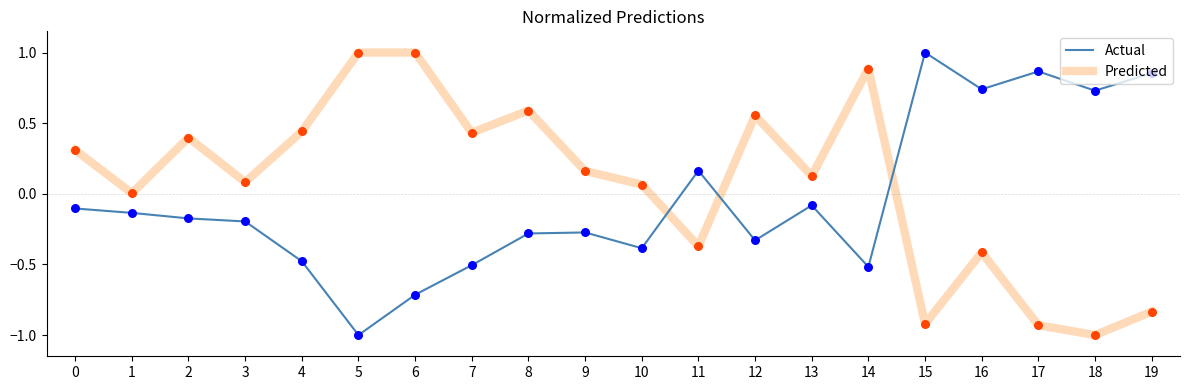

At which category is the sum across all series the highest?

14